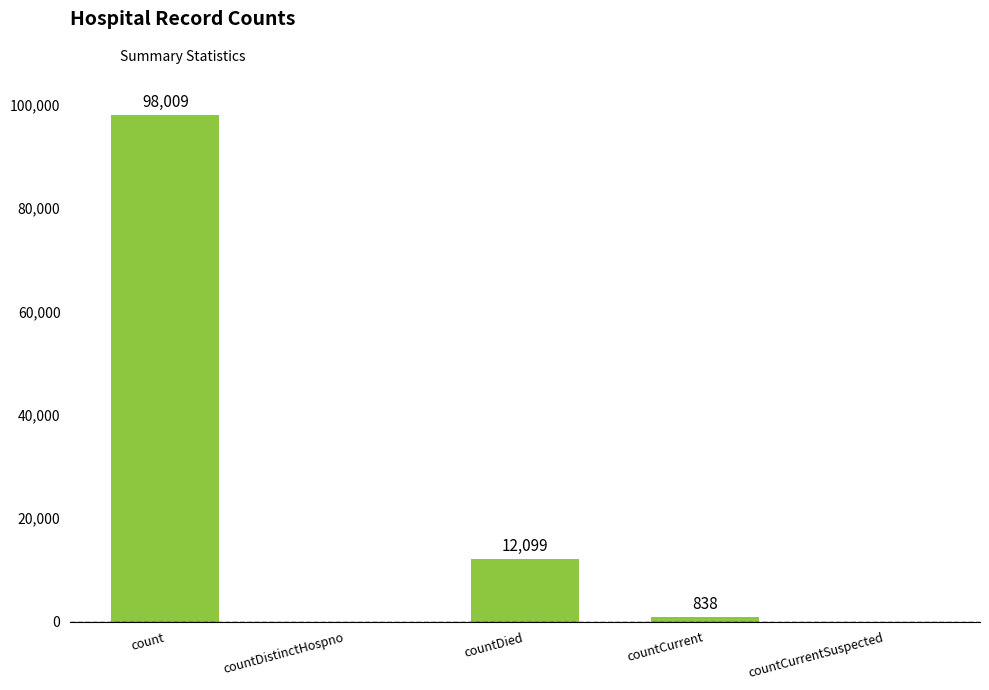

At which label is the value closest to 49004?

countDied